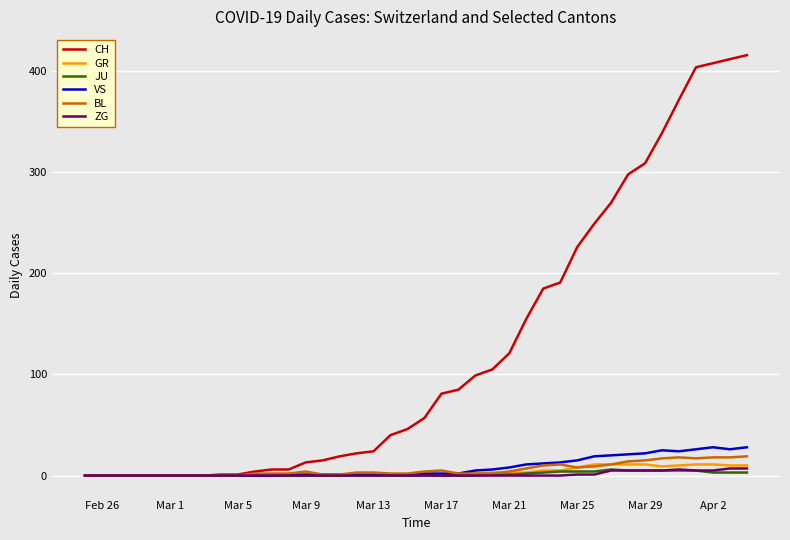

Which series has the widest spread of values?

CH